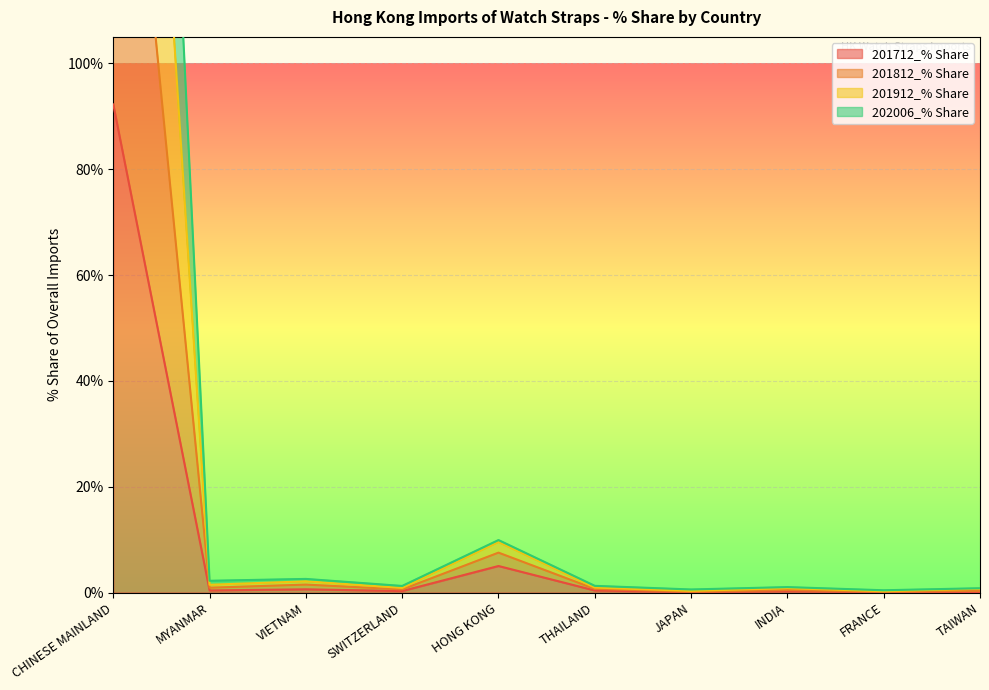

The 201712_% Share series shows 0.6 at MYANMAR. True or false?

False